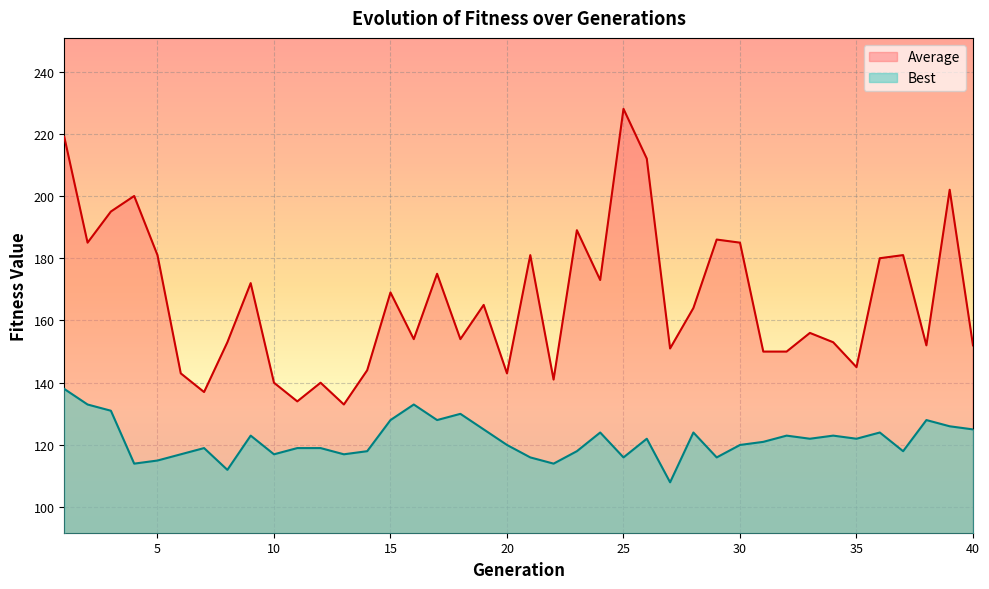

How many lines are shown in the chart?

2